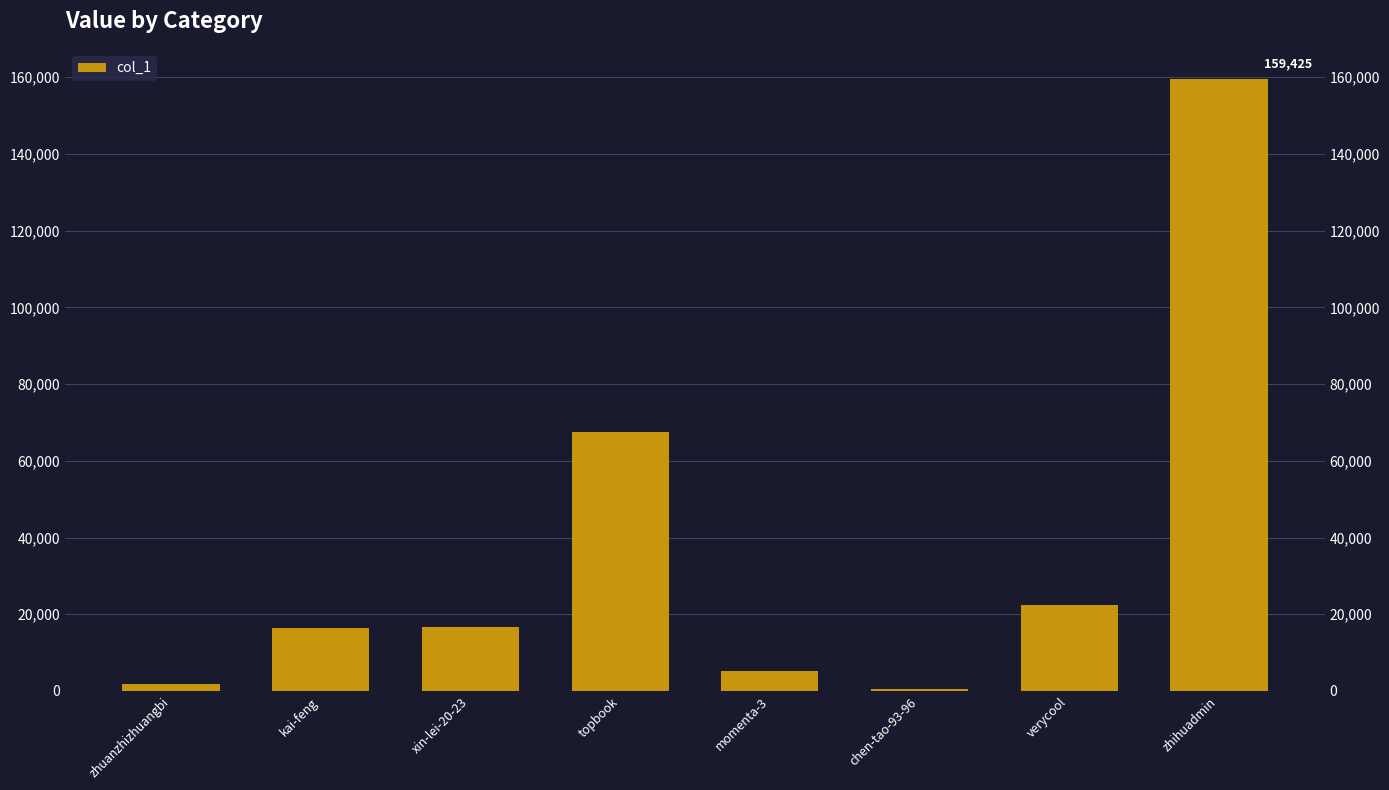

Count the number of categories in the chart.

8